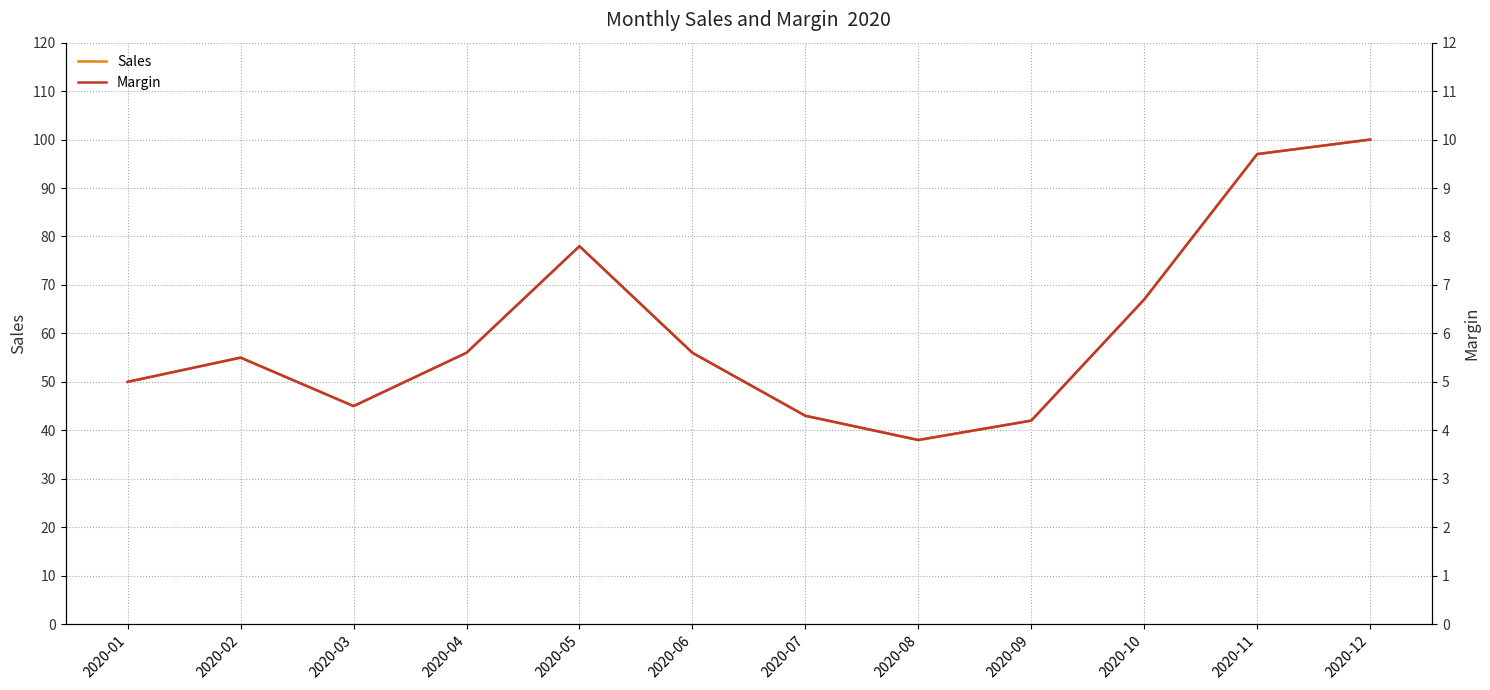

The Sales series shows 38.0 at 2020-08. True or false?

True